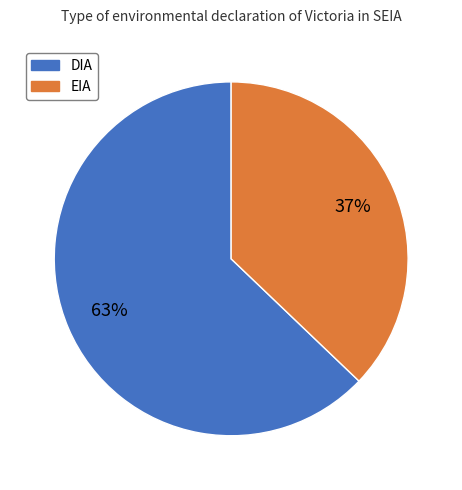

Combined, do EIA and DIA account for over 50%?

Yes